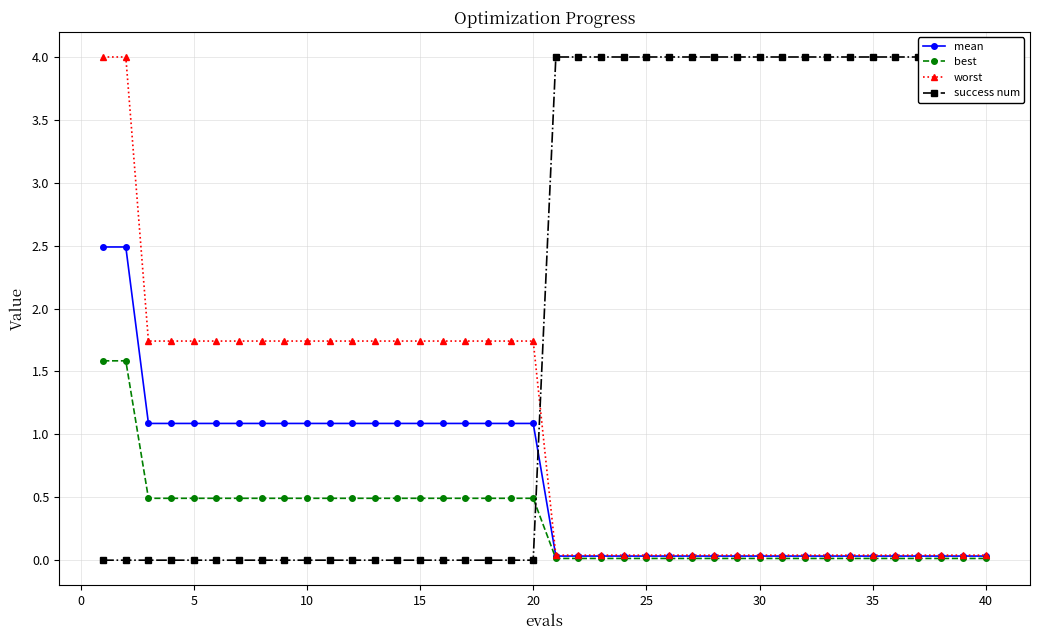

True or false: mean and worst cross at least once.

False